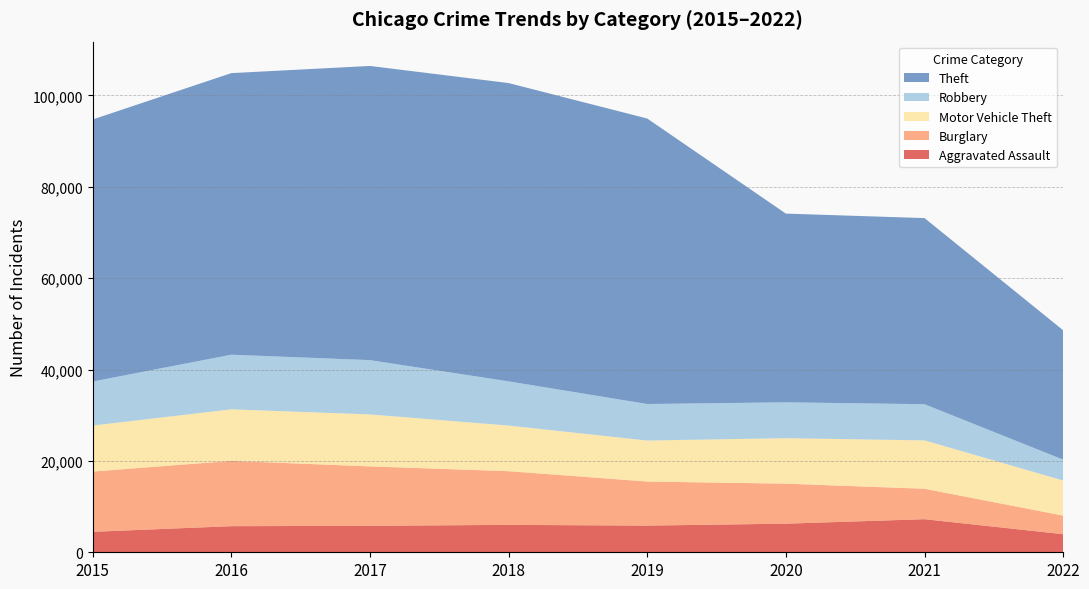

Reading left to right, what are all the values shown in this chart?

Aggravated Assault: 4480	5712	5793	6001	5840	6263	7243	3957
Burglary: 13184	14289	13001	11746	9639	8754	6655	4067
Motor Vehicle Theft: 10068	11286	11380	9983	8978	9953	10592	7685
Robbery: 9638	11960	11880	9679	7994	7855	7919	4565
Theft: 57347	61618	64380	65281	62476	41293	40727	28309